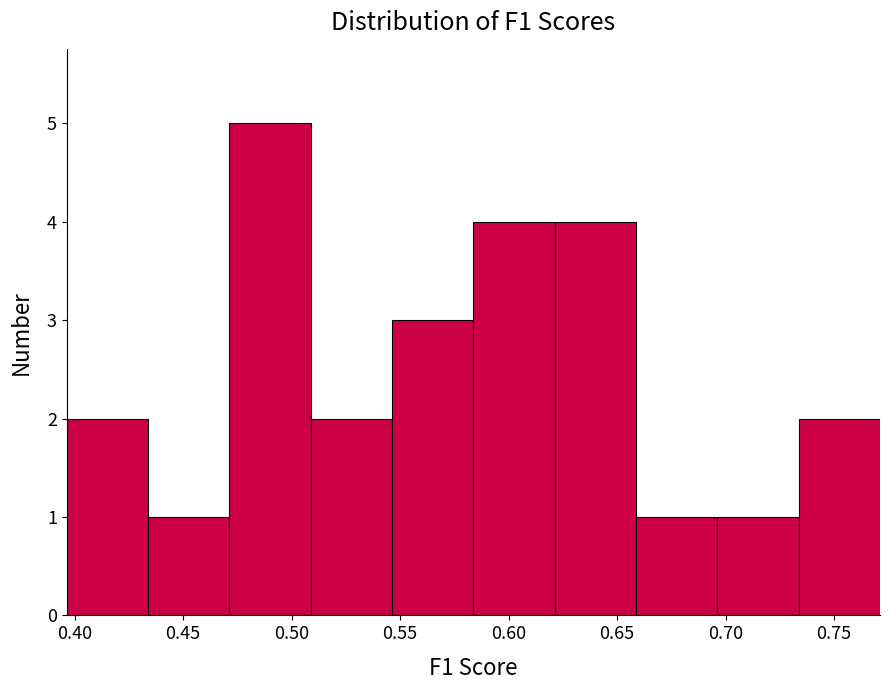

Reading left to right, list every bar in this chart as the range it spans on the x-axis followed by its height. Neither the bar edges nor the heights are printed on the chart, so give them approximately, as read against the axes.

0.395 to 0.435: 2
0.435 to 0.470: 1
0.470 to 0.510: 5
0.510 to 0.545: 2
0.545 to 0.585: 3
0.585 to 0.620: 4
0.620 to 0.660: 4
0.660 to 0.695: 1
0.695 to 0.735: 1
0.735 to 0.770: 2